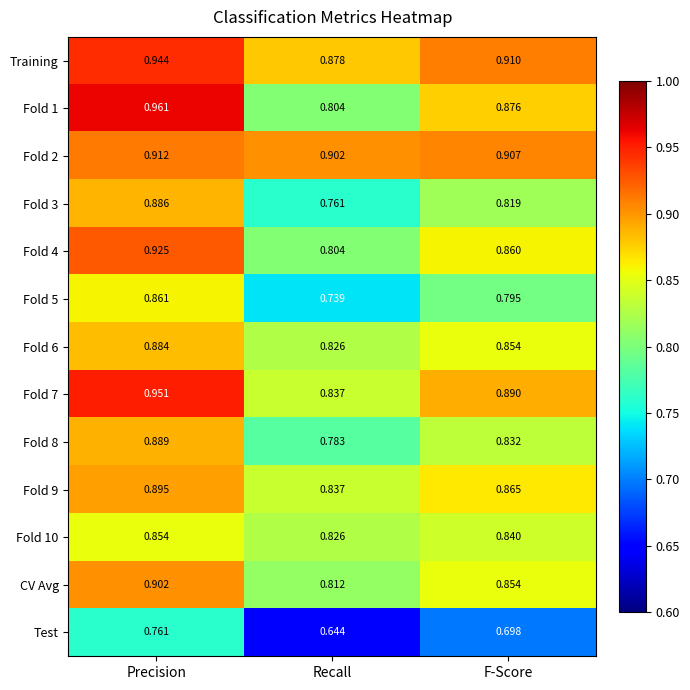

At how many categories does at least one series exceed 0?

3